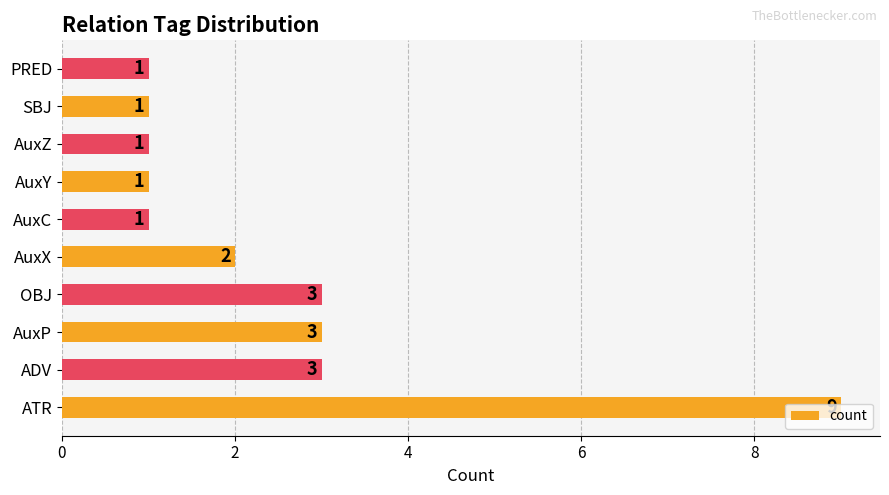

The chart shows a value of 13 at ATR. True or false?

False